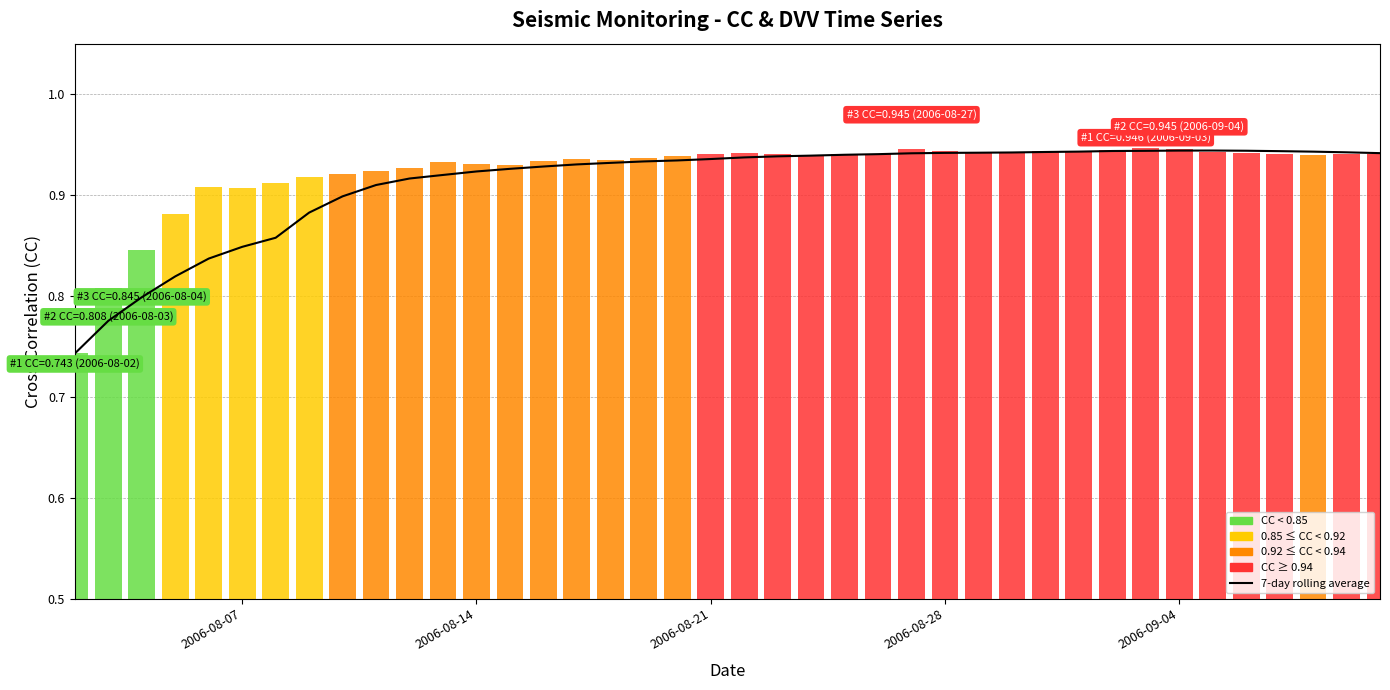

What value does the data have at 2006-09-04?

0.9